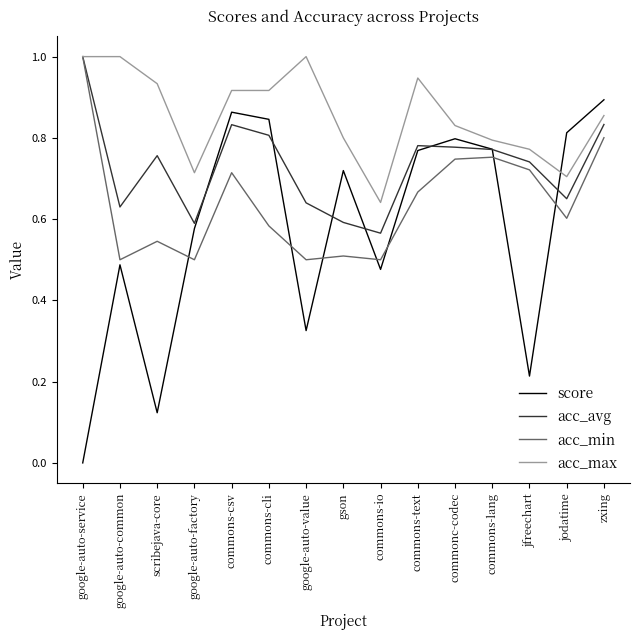

What position from the left is jfreechart?

13